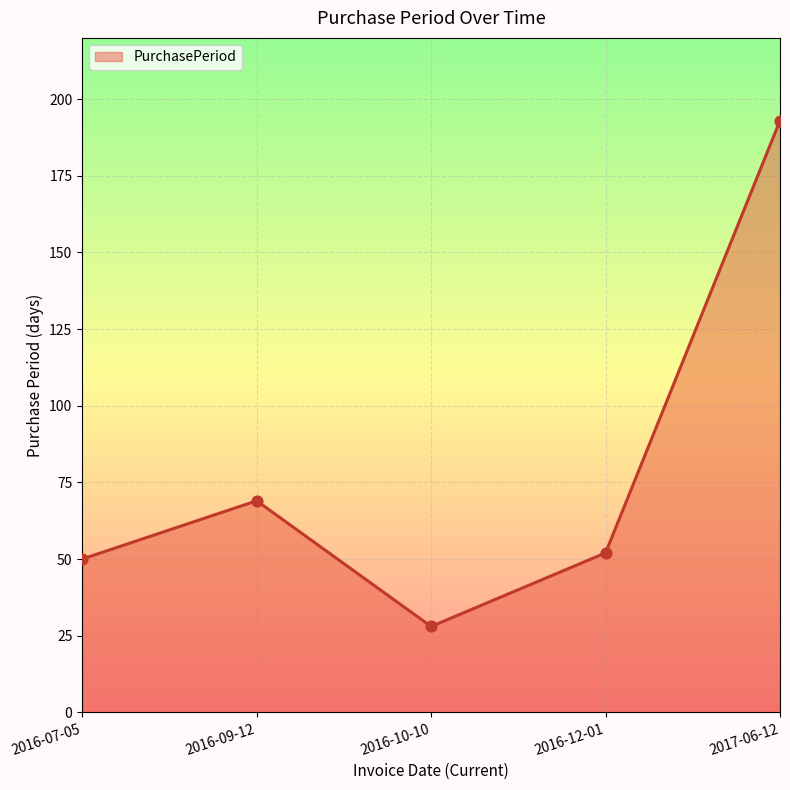

Which has a higher value, 2017-06-12 or 2016-09-12?

2017-06-12